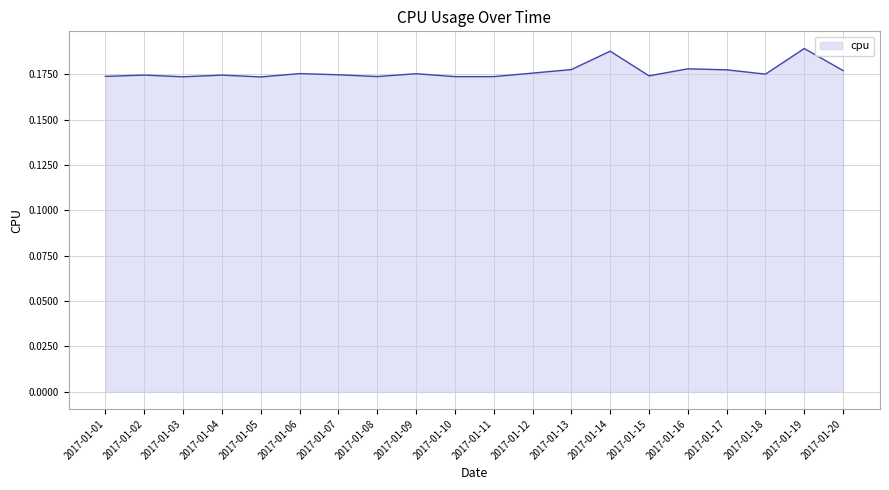

Is it true that the value at 2017-01-18 is 0.0?

False